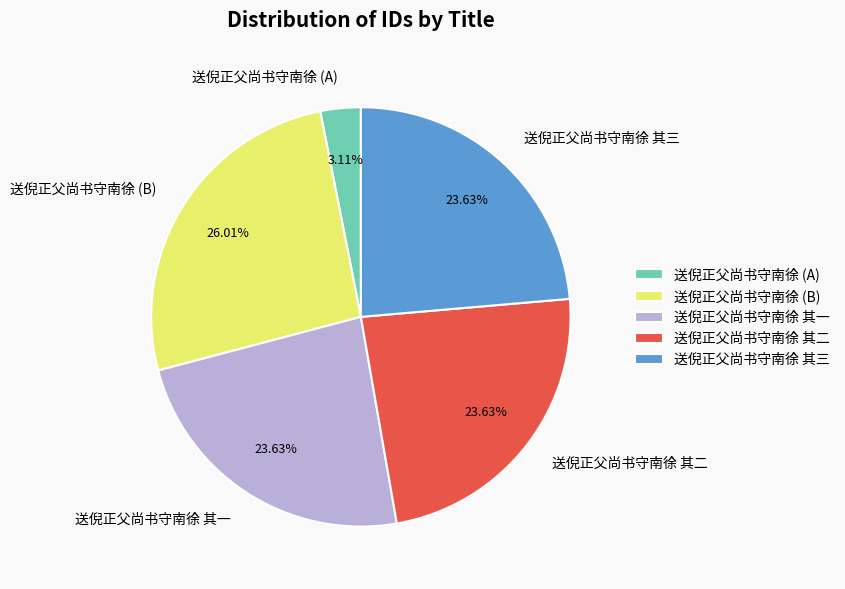

Do 送倪正父尚书守南徐 其二 and 送倪正父尚书守南徐 其一 together represent more than half of the pie?

No